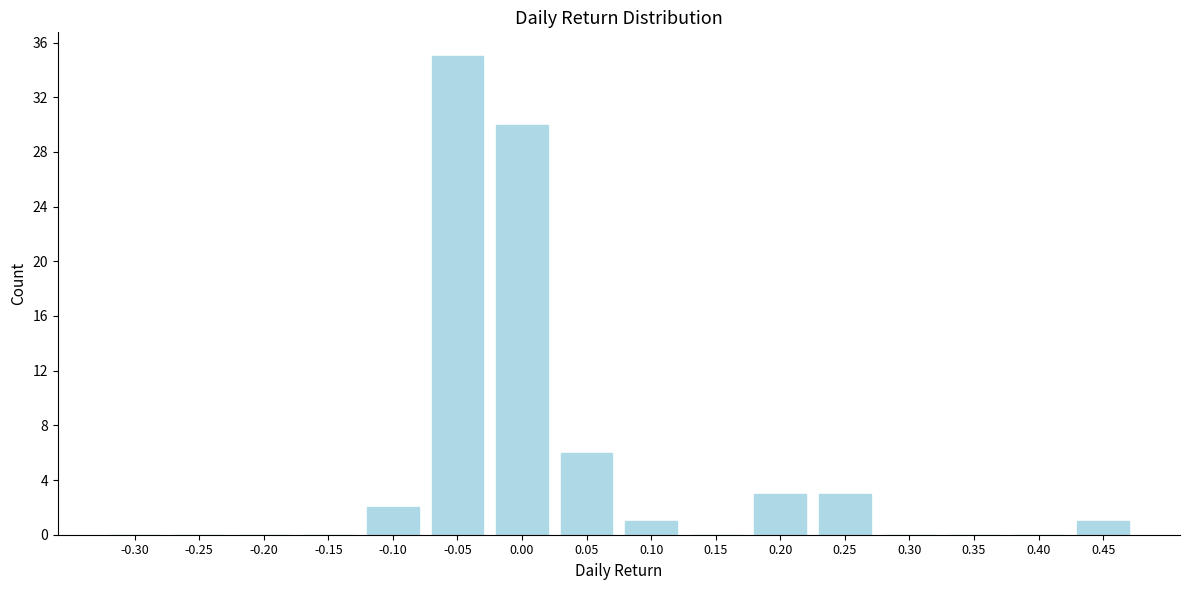

Reading right to left, what are all the values shown in this chart?

0.45=1	0.40=0	0.35=0	0.30=0	0.25=3	0.20=3	0.15=0	0.10=1	0.05=6	0.00=30	-0.05=35	-0.10=2	-0.15=0	-0.20=0	-0.25=0	-0.30=0